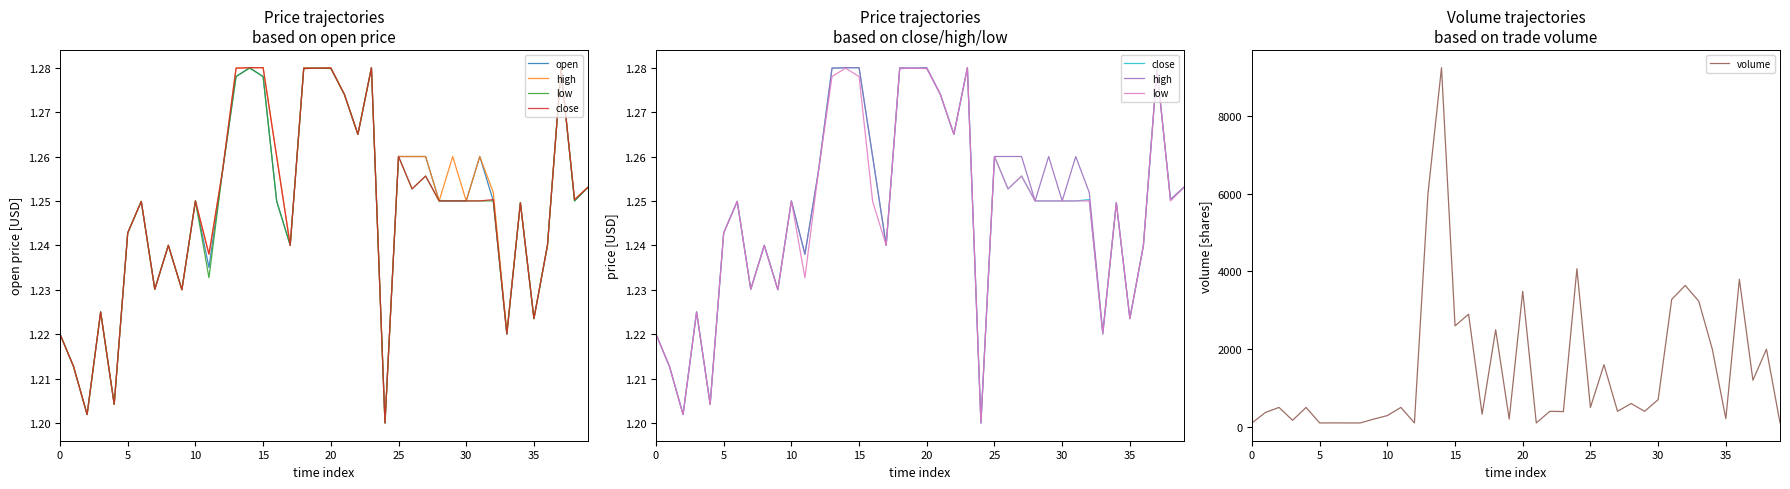

How many interior local peaks does the volume series have?

15